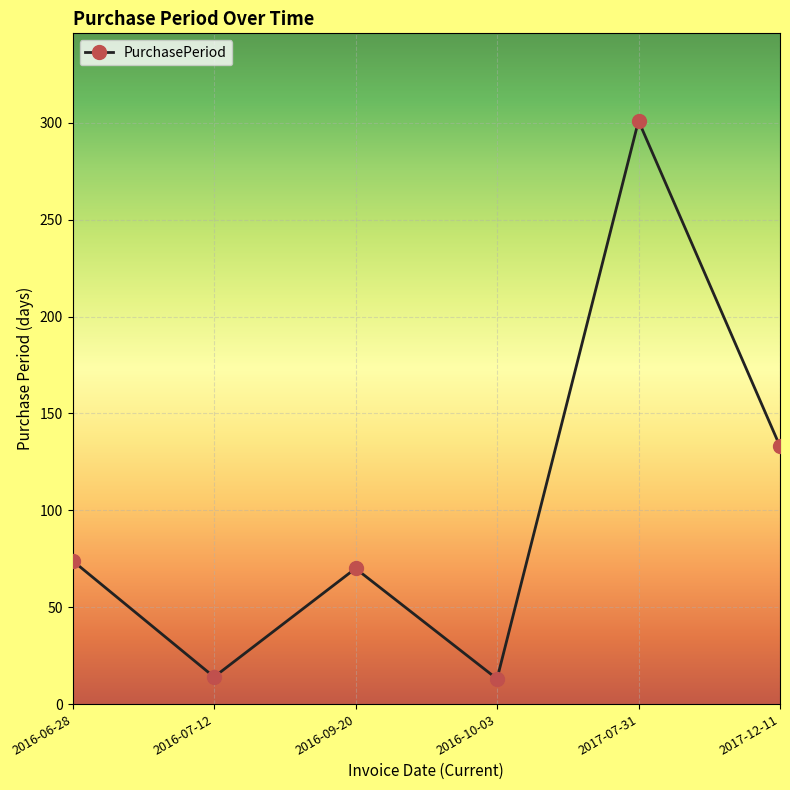

How many points are lower than both their immediate neighbors (excluding endpoints)?

2